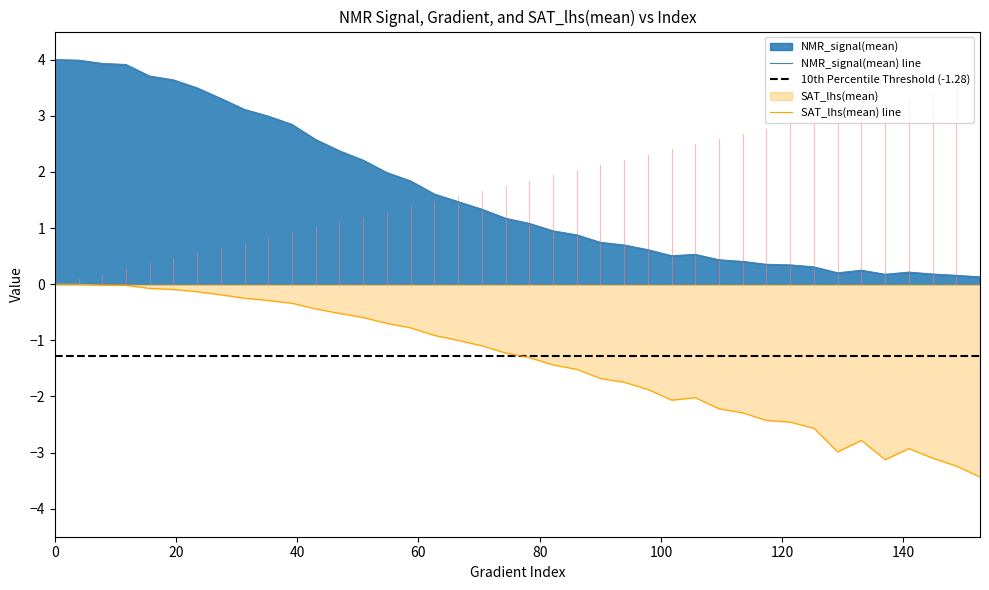

How many interior local valleys does the Gradient series have?

3